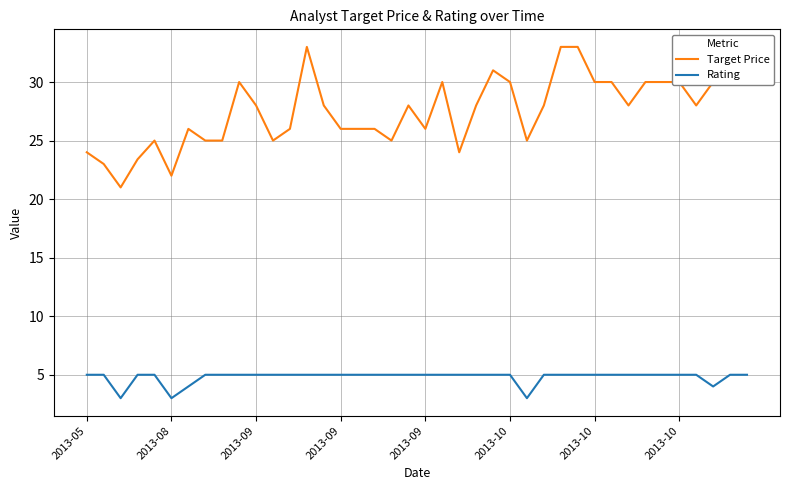

Which series has the largest range (max minus min)?

Target Price